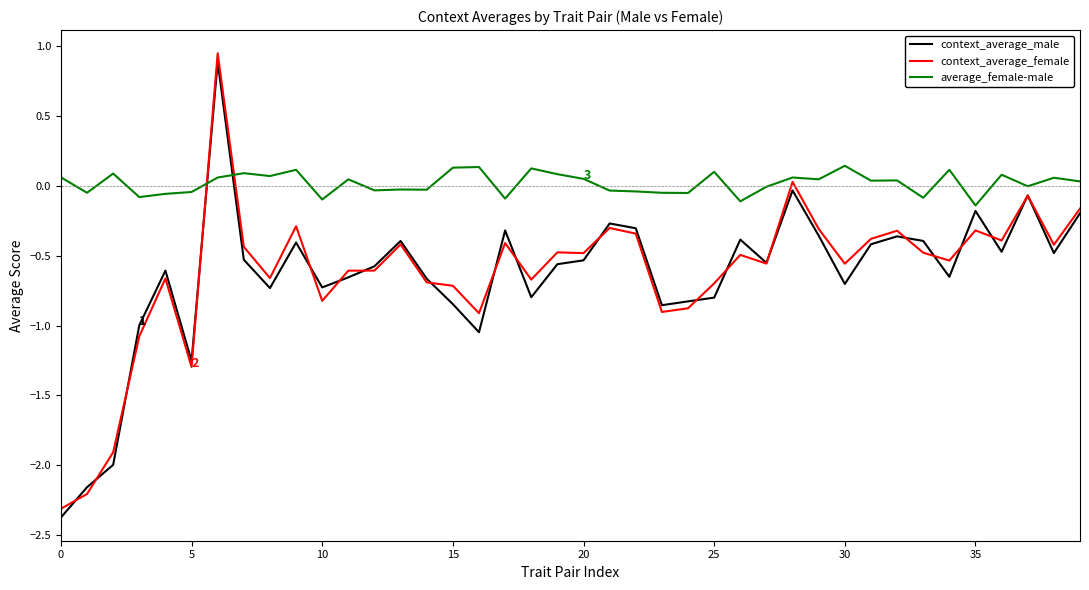

How many lines are shown in the chart?

3